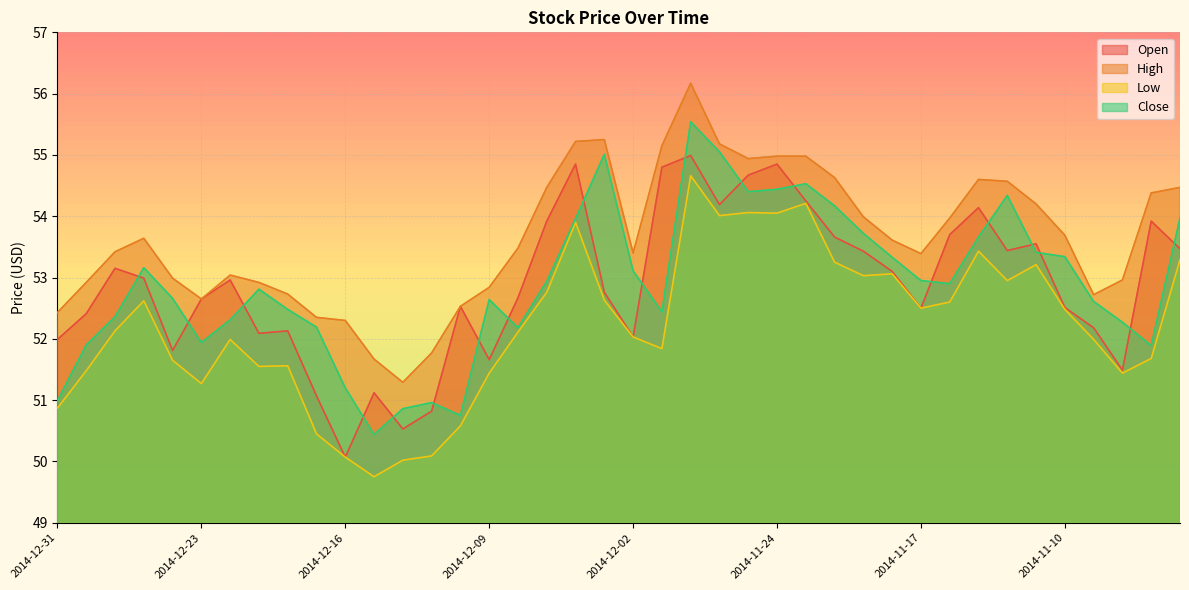

Which category has the lowest value in the Close series?

2014-12-15